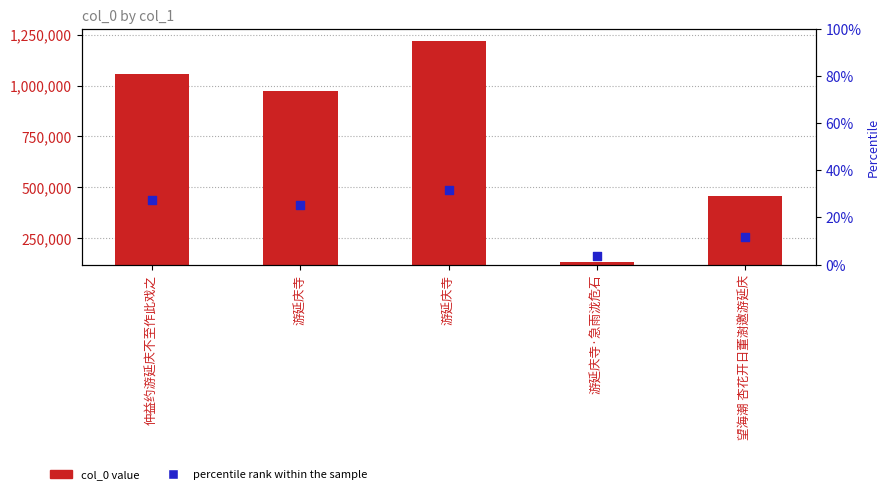

Which series has the largest total across all categories?

col_0 value